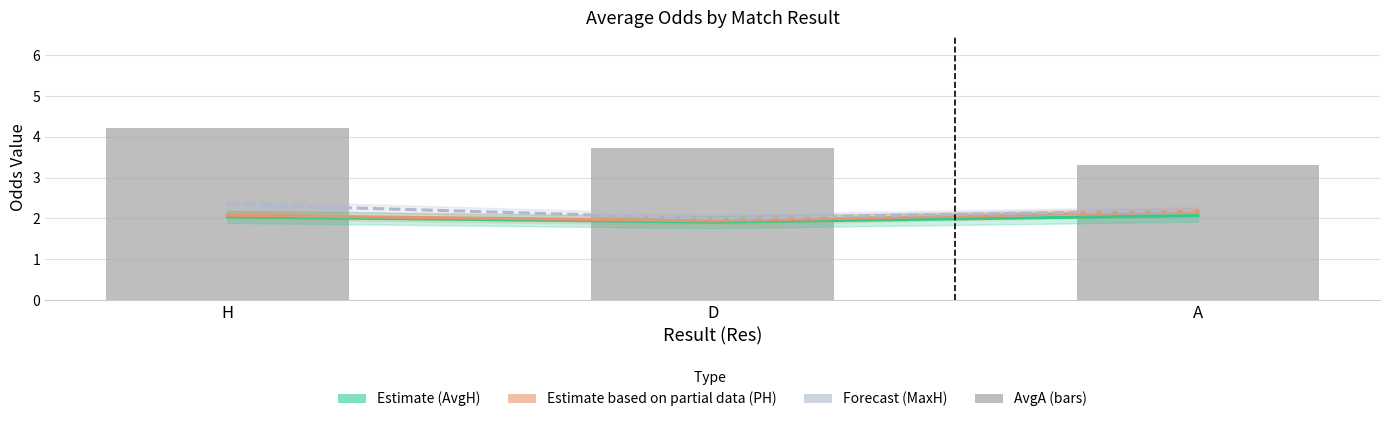

Rank the categories by AvgA value from lowest to highest.

A, D, H